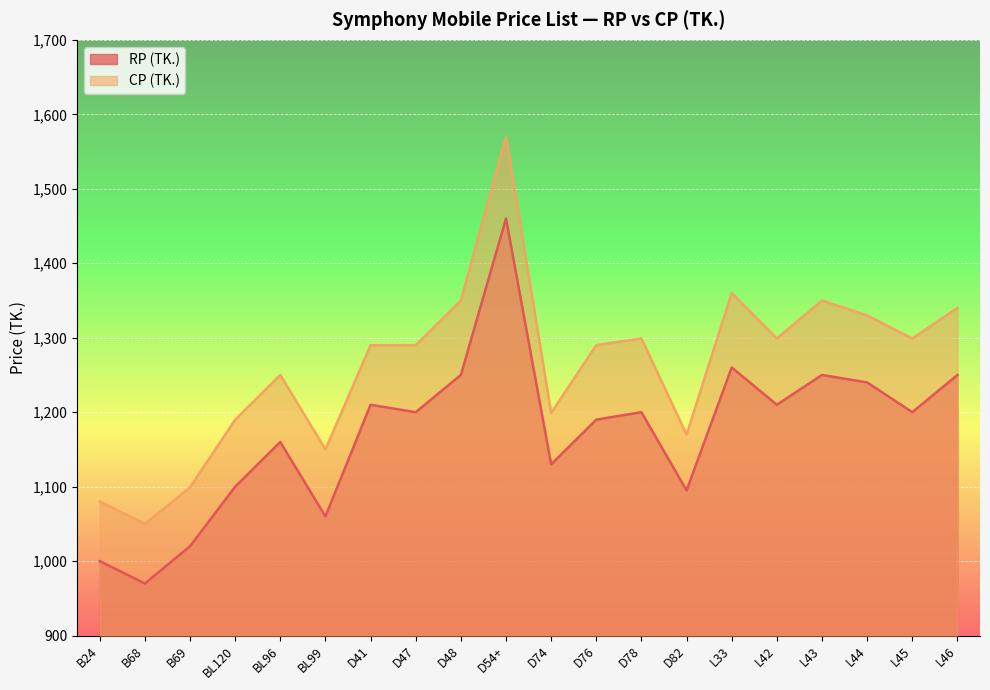

What are all the series names shown in the legend?

RP (TK.), CP (TK.)